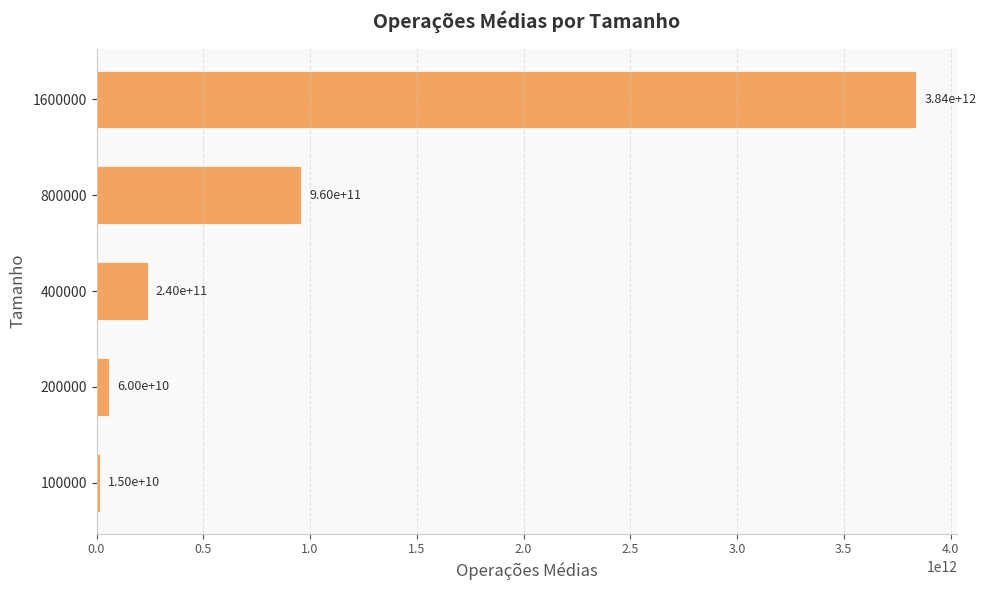

Rank the categories by value from highest to lowest.

1600000, 800000, 400000, 200000, 100000